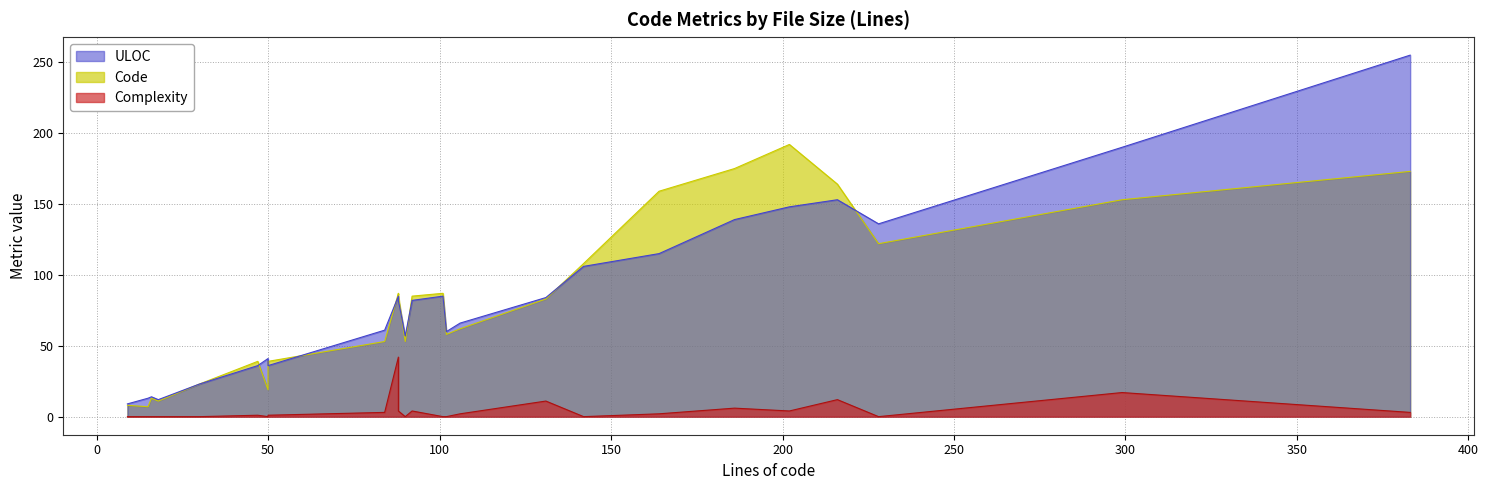

Rank the series at 164 from highest to lowest value.

Code, ULOC, Complexity